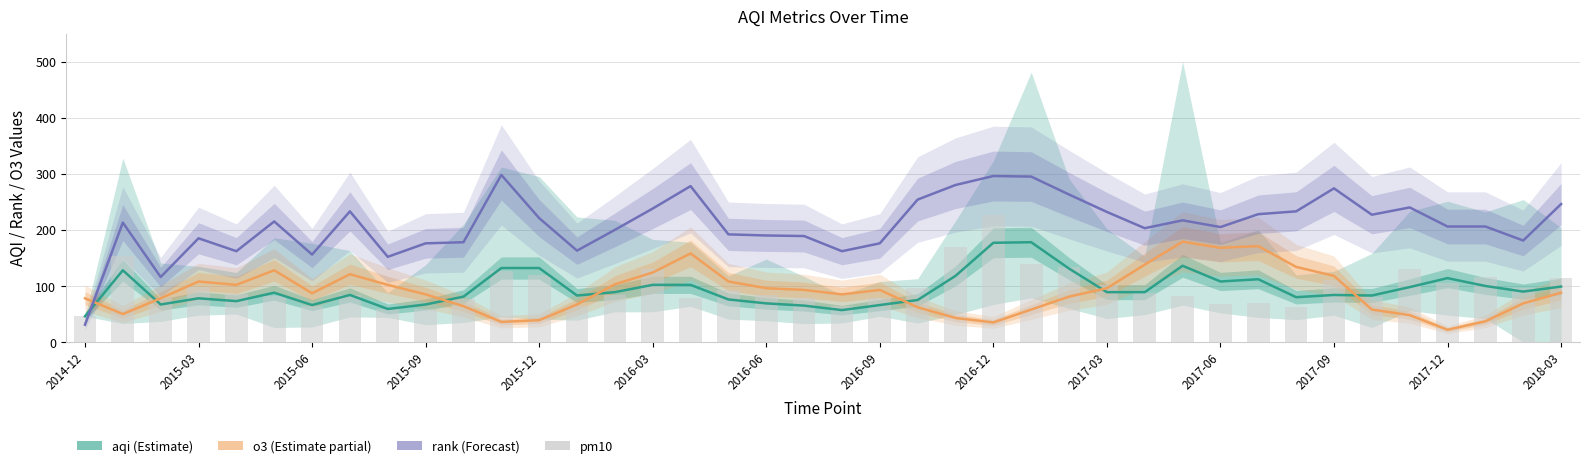

Are the bars horizontal?

No